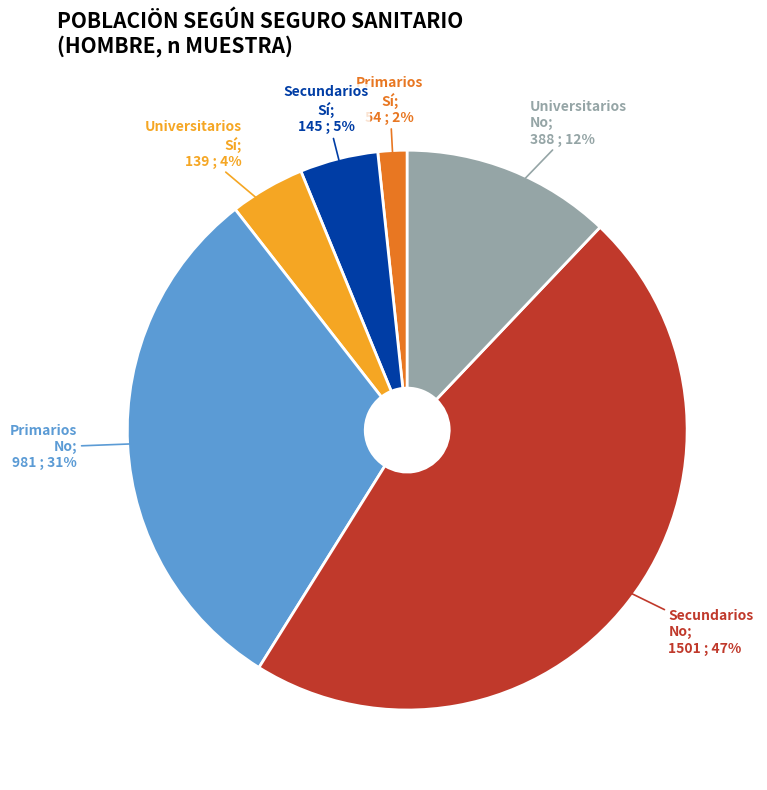

Is there any slice that represents more than half of the pie?

No